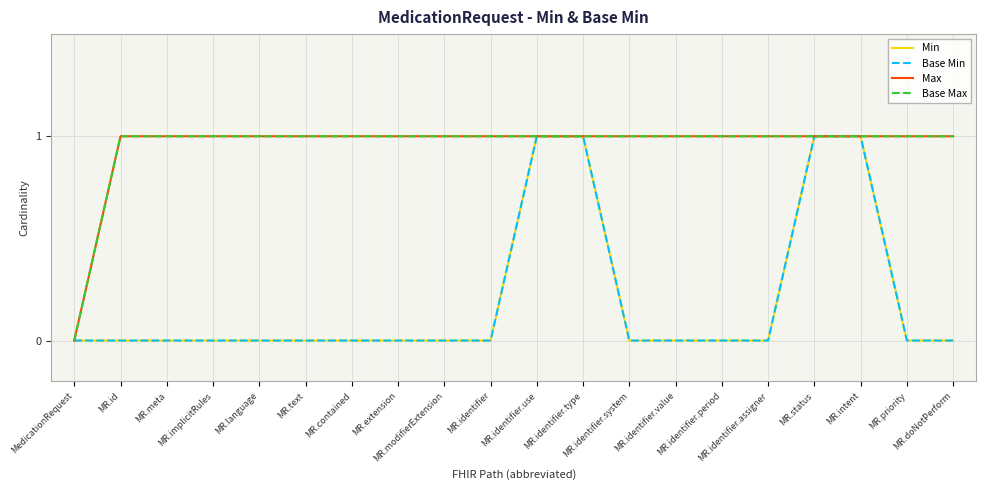

Does the chart have visible grid lines?

Yes